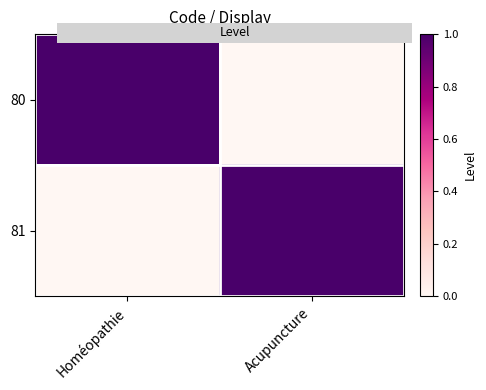

Reading right to left, extract all data points from this chart.

80: Acupuncture=0	Homéopathie=1
81: Acupuncture=1	Homéopathie=0